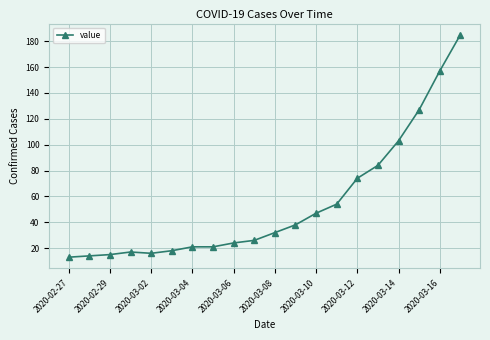

How many lines are shown in the chart?

1